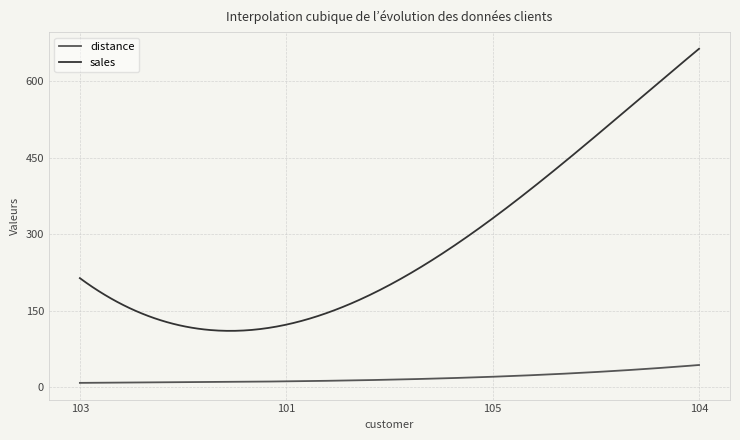

Which series has the widest spread of values?

sales